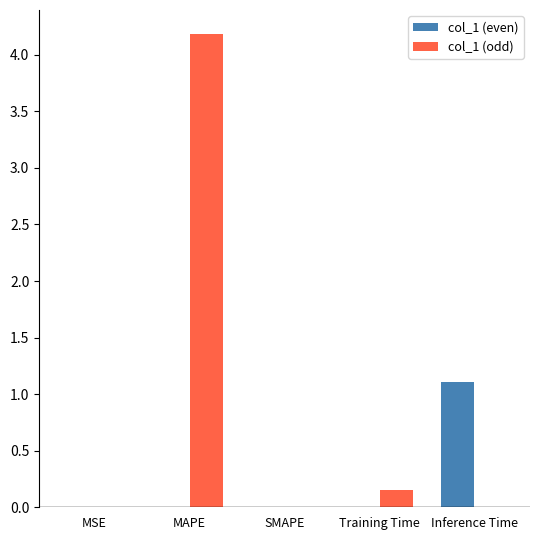

What is the greatest value displayed?

4.2